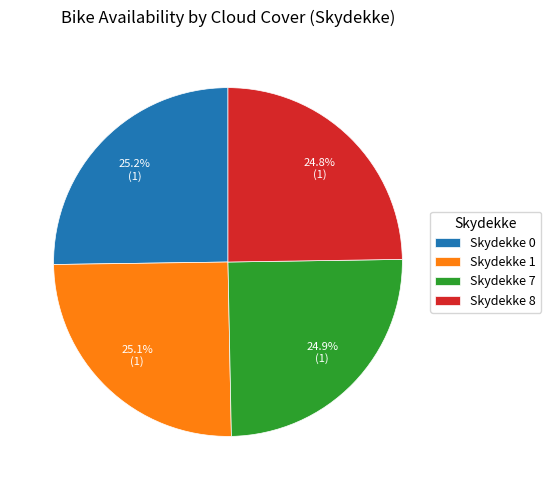

Is Skydekke 8 the majority of the pie?

No